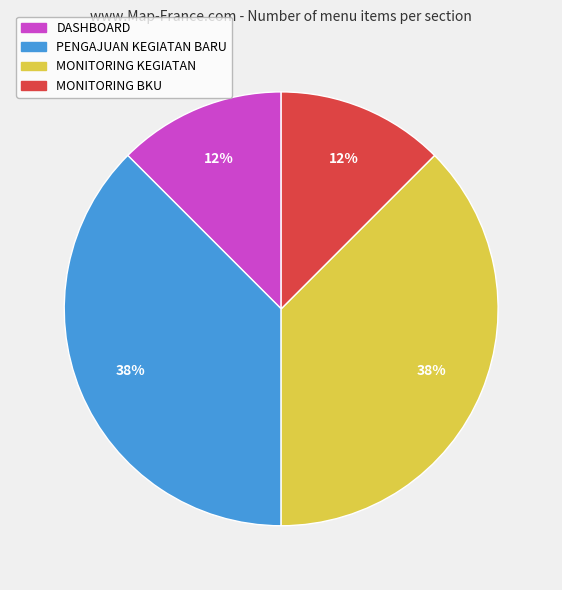

How many slices are in this pie chart?

4